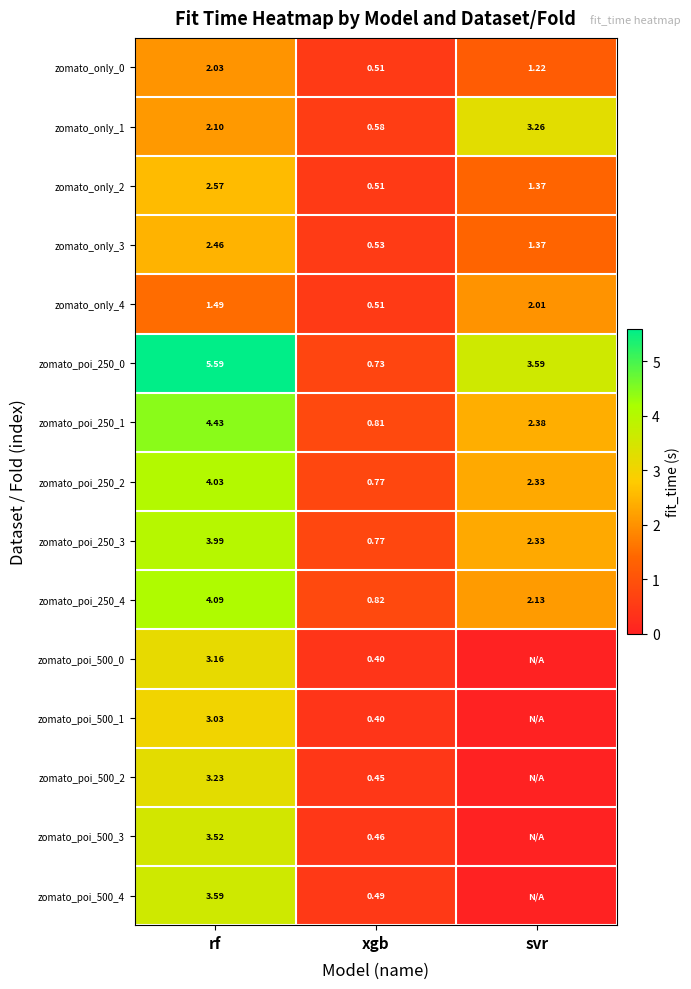

List the labels in order of zomato_only_4 value, smallest first.

xgb, rf, svr